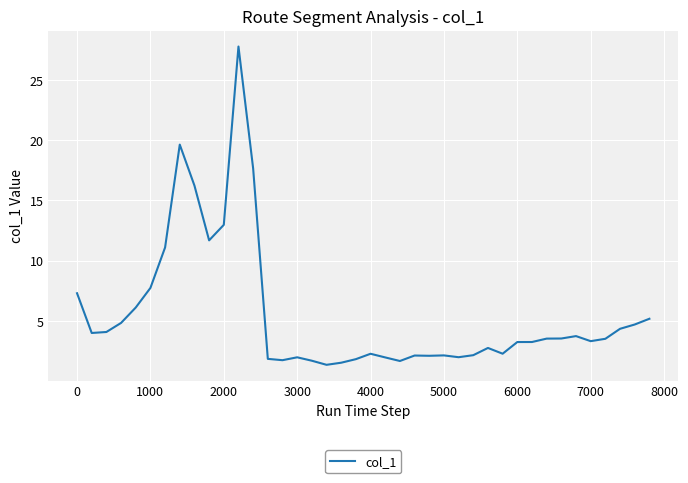

What is the maximum value shown in the chart?

27.8